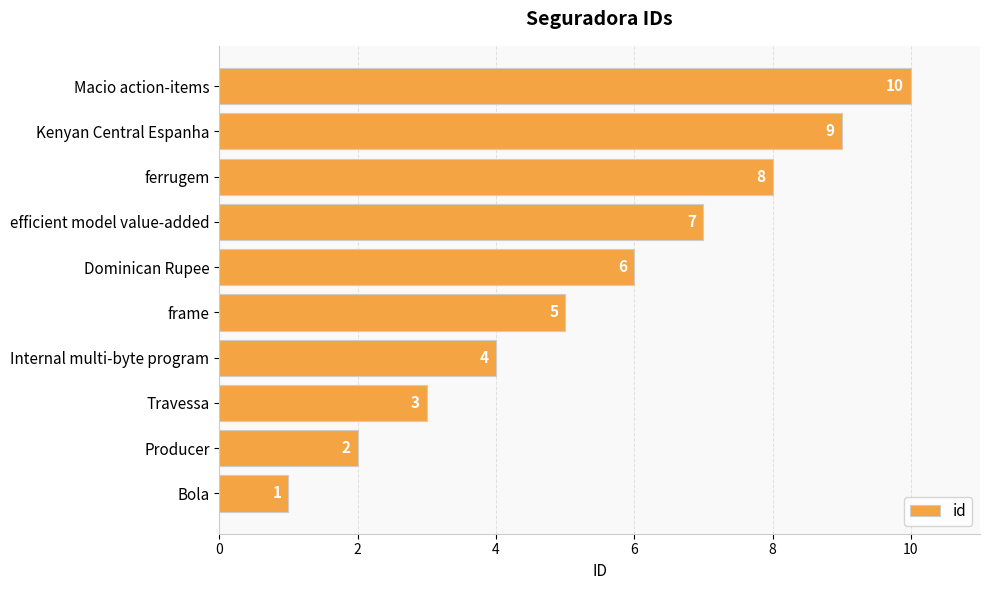

The value at frame is 5. True or false?

True